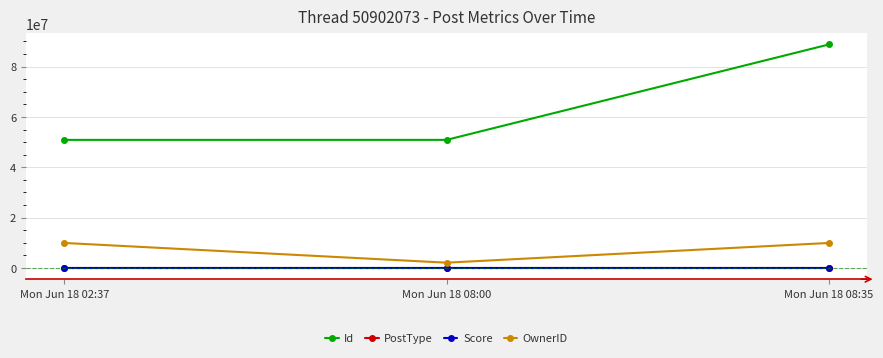

Does the chart display data point markers on the line(s)?

Yes